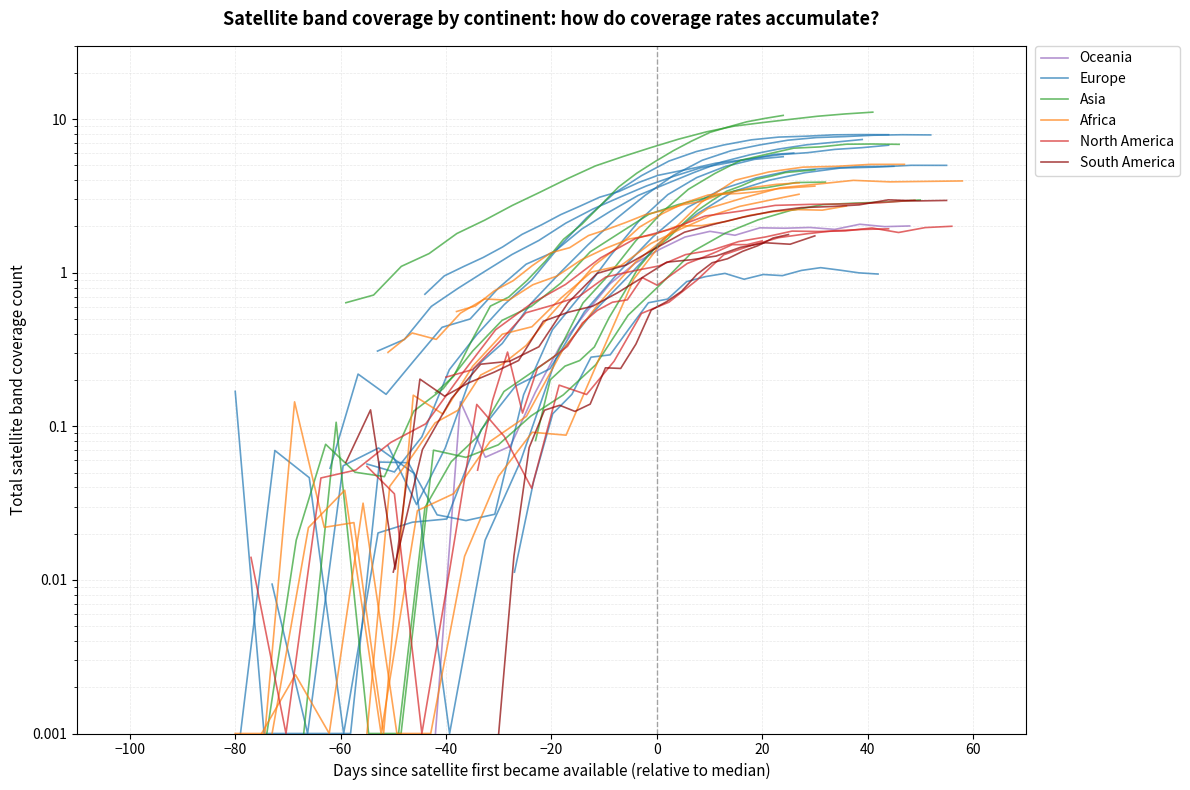

True or false: Asia and North America cross at least once.

False